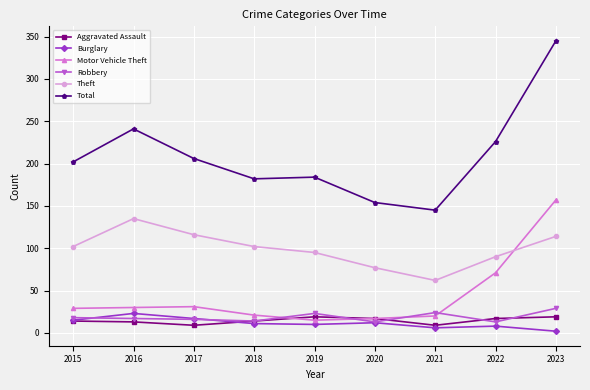

True or false: Theft has a value of 169 at 2019.

False